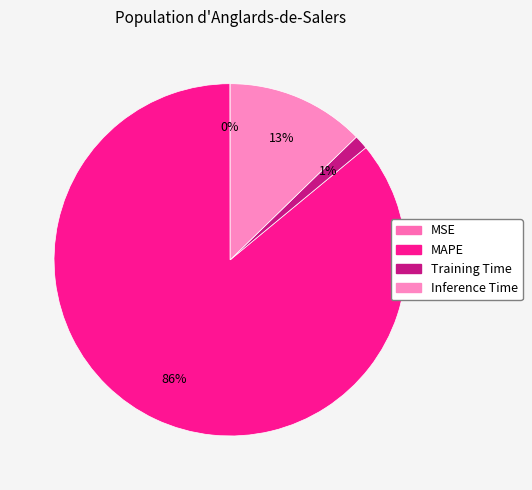

The MSE slice represents 1% of the pie. True or false?

False